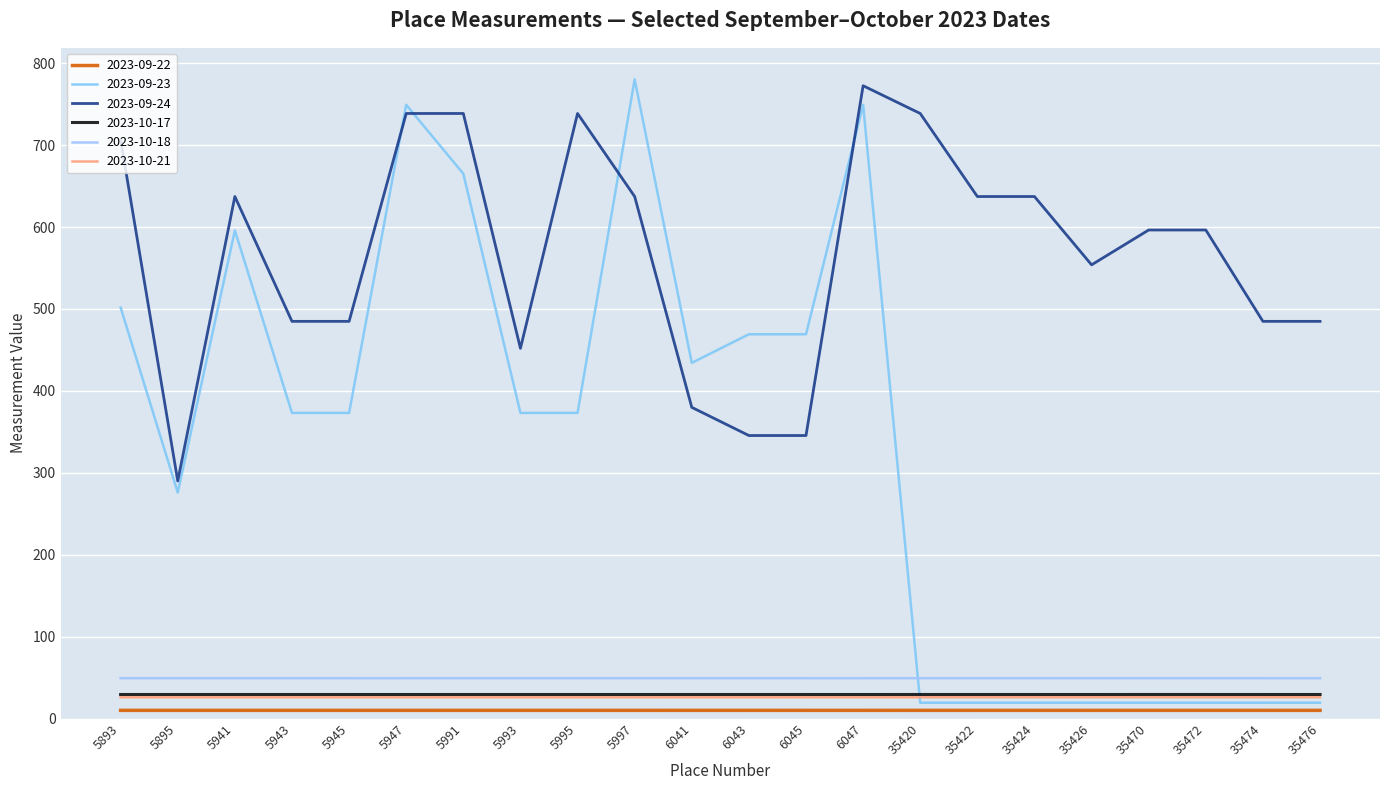

Which label corresponds to the largest value in the chart?

5997